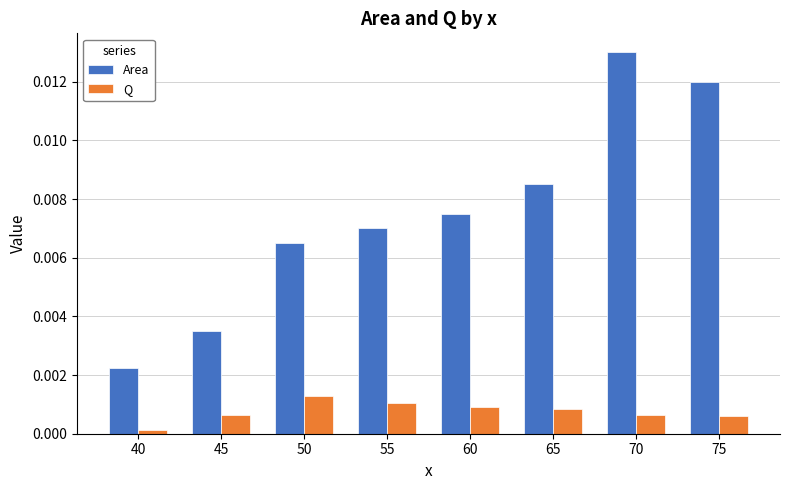

List the series in order of their overall mean, highest first.

Area, Q